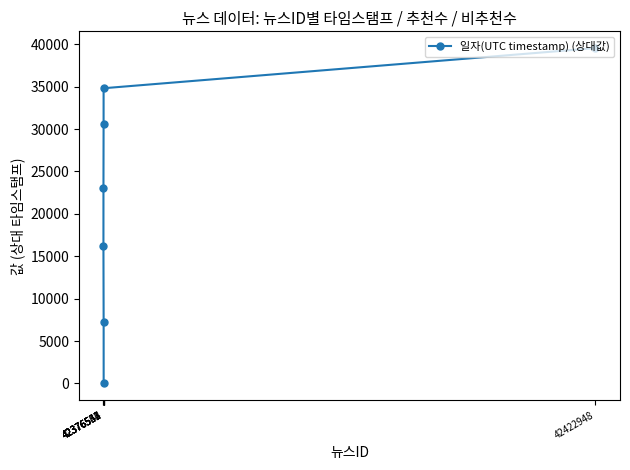

The value at 42376547 is 9502. True or false?

False